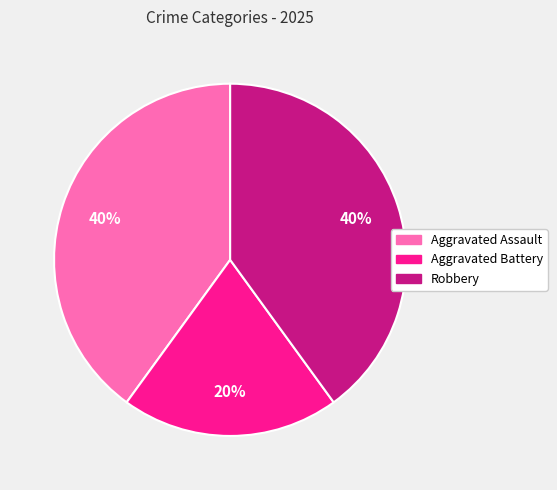

Count the number of slices in the pie.

3